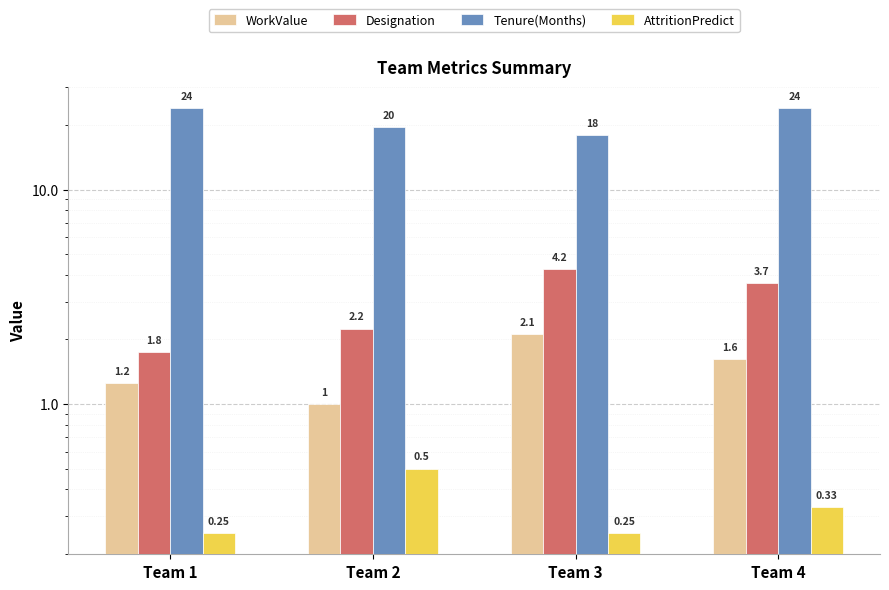

Which series changed the most between Team 3 and Team 4?

Tenure(Months)